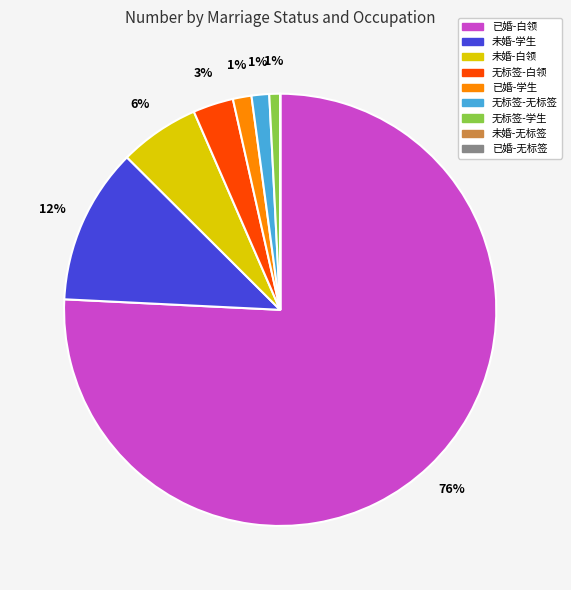

The 无标签-白领 slice represents 3% of the pie. True or false?

True